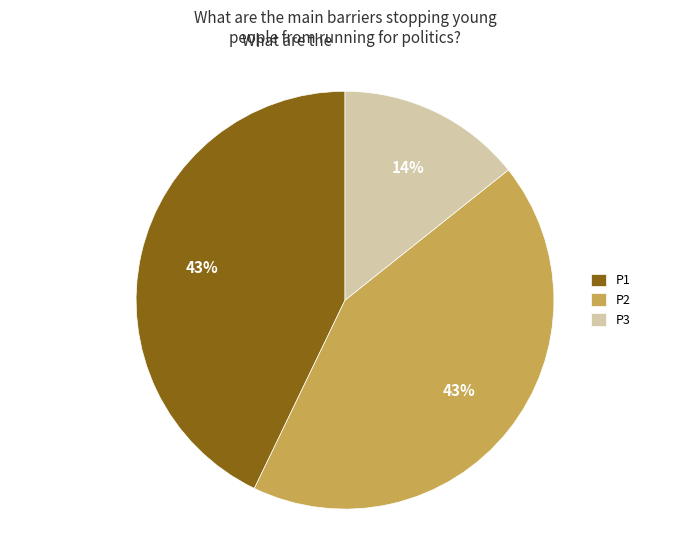

Does any single category account for the majority?

No